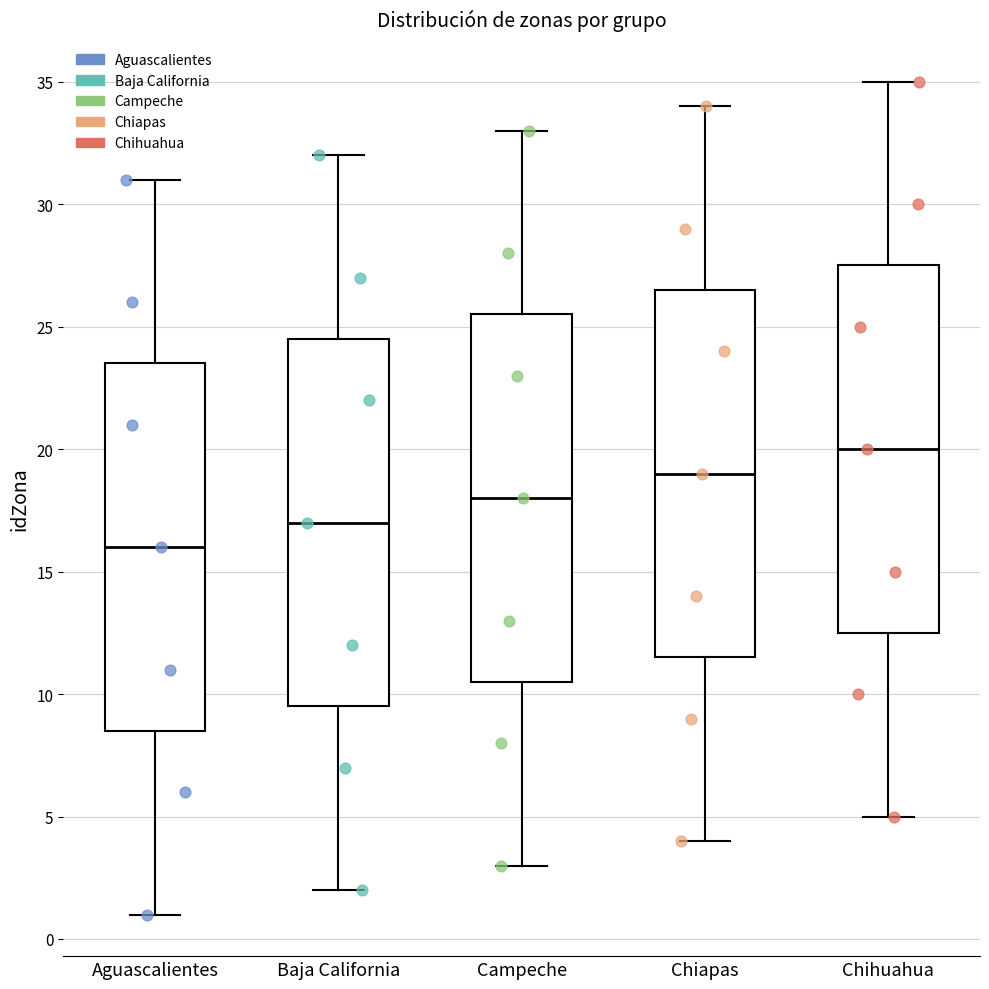

Reading left to right, read every box against the y-axis: the position of its median line, the range the box covers, and the ends of its whiskers. The values are not printed on the chart, so give them approximately, as read against the axis.

Aguascalientes: median 16.0, box 8.5 to 23.5, whiskers 1.0 to 31.0
Baja California: median 17.0, box 9.5 to 24.5, whiskers 2.0 to 32.0
Campeche: median 18.0, box 10.5 to 25.5, whiskers 3.0 to 33.0
Chiapas: median 19.0, box 11.5 to 26.5, whiskers 4.0 to 34.0
Chihuahua: median 20.0, box 12.5 to 27.5, whiskers 5.0 to 35.0